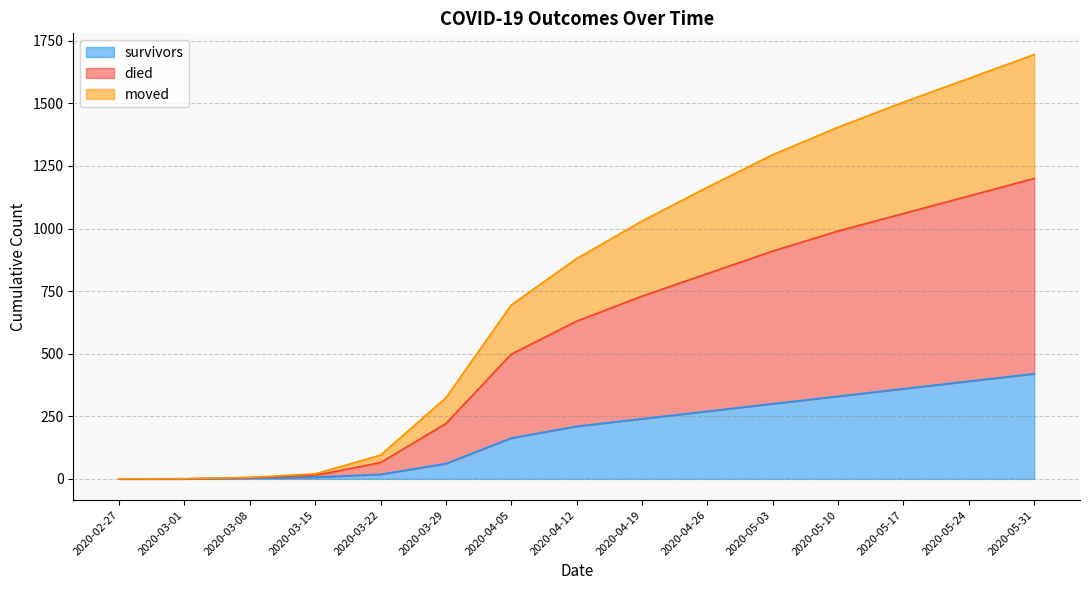

True or false: died and moved cross at least once.

False